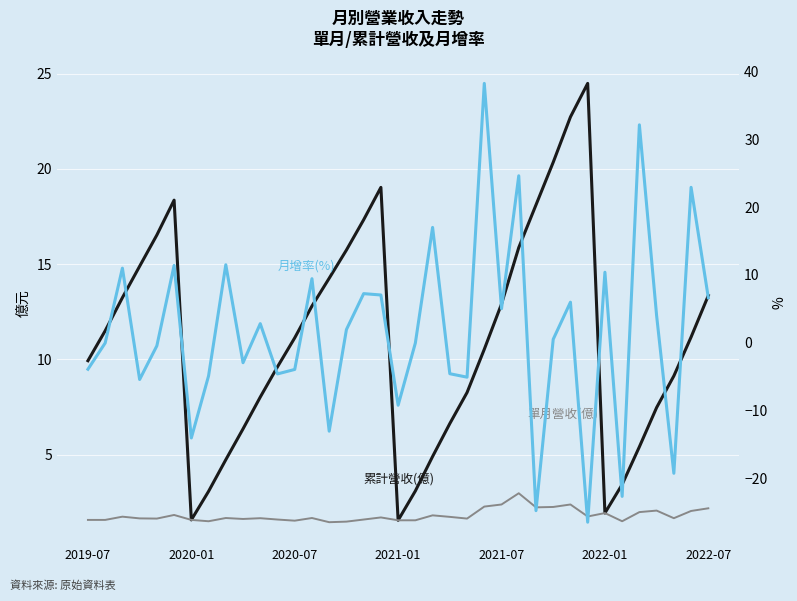

How many intersections are there between 累計營收(億) and 月增率(%)?

14